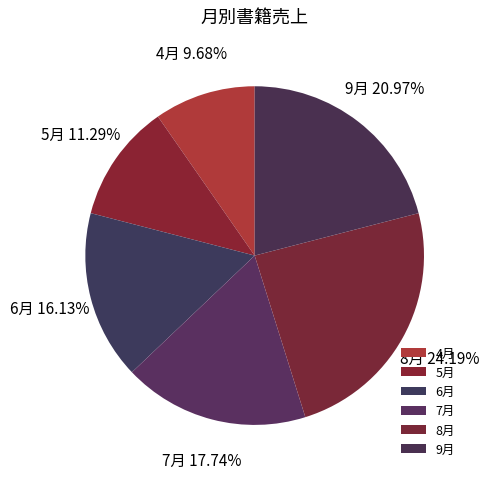

Which category has the smallest portion of the pie?

4月